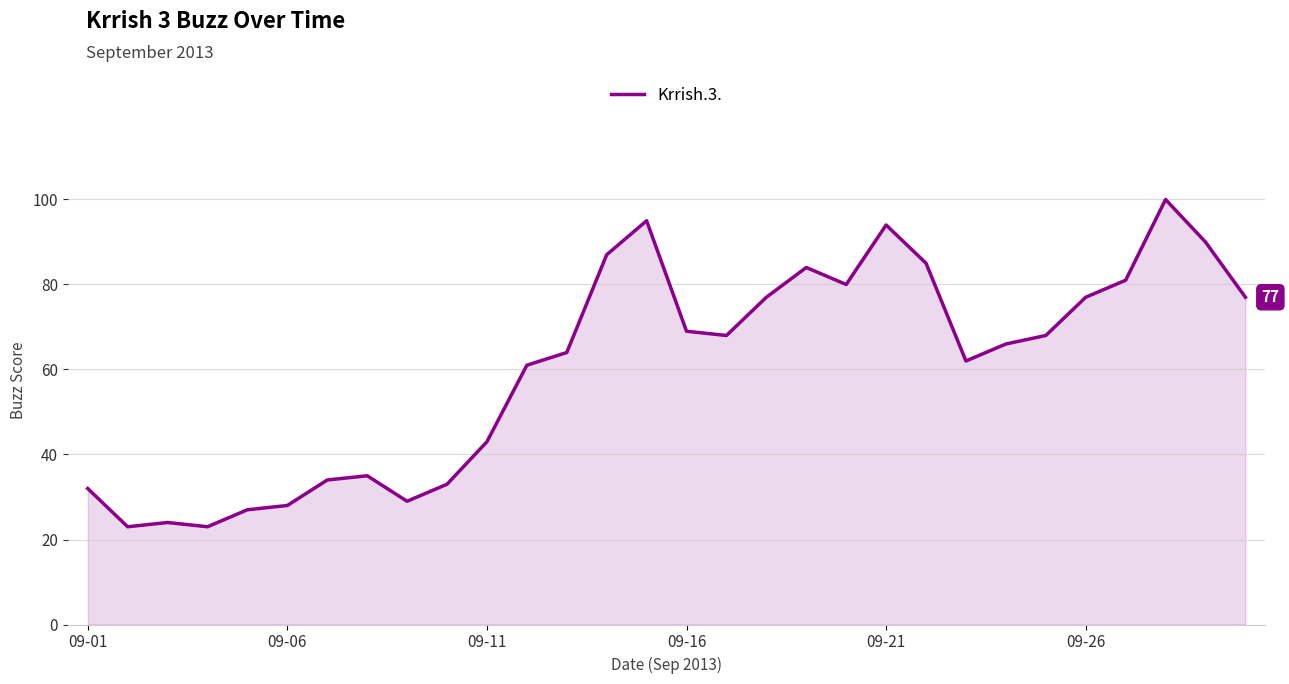

What is the maximum value shown in the chart?

100